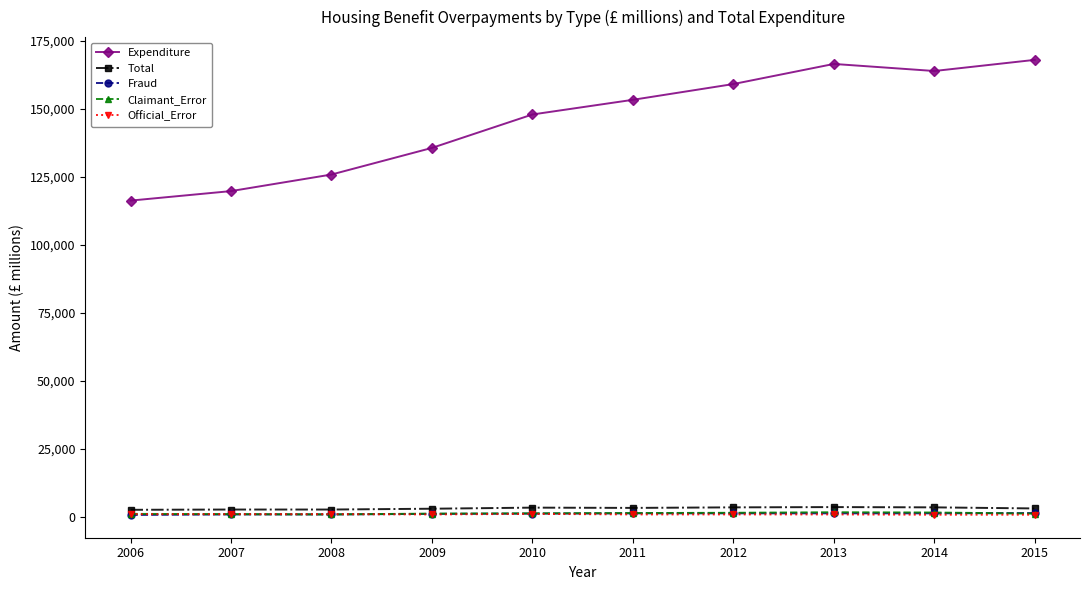

Is the value of Fraud at 2008 greater than the value of Expenditure at 2008?

No